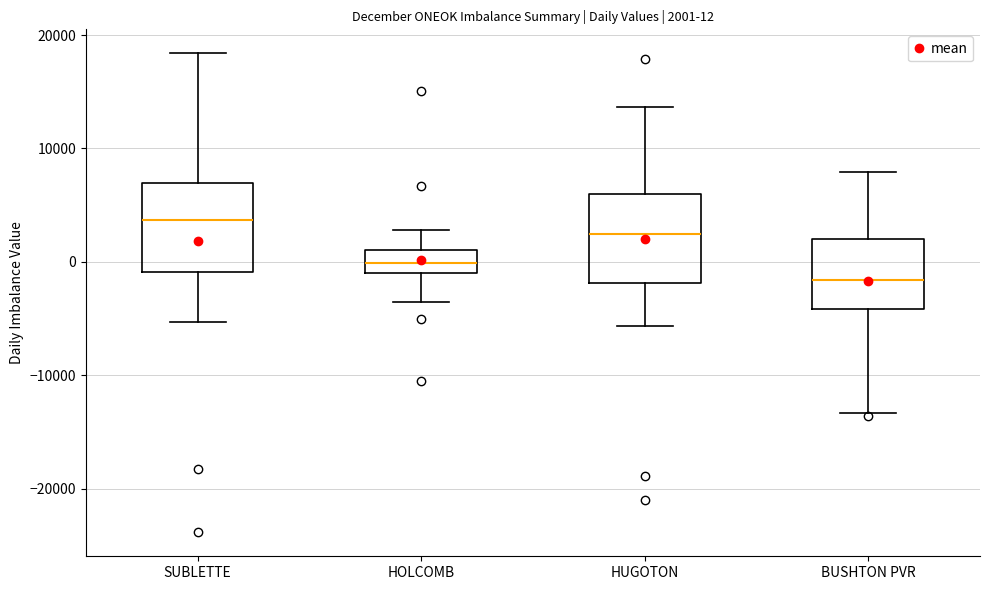

Which box's median line is the lowest?

BUSHTON PVR